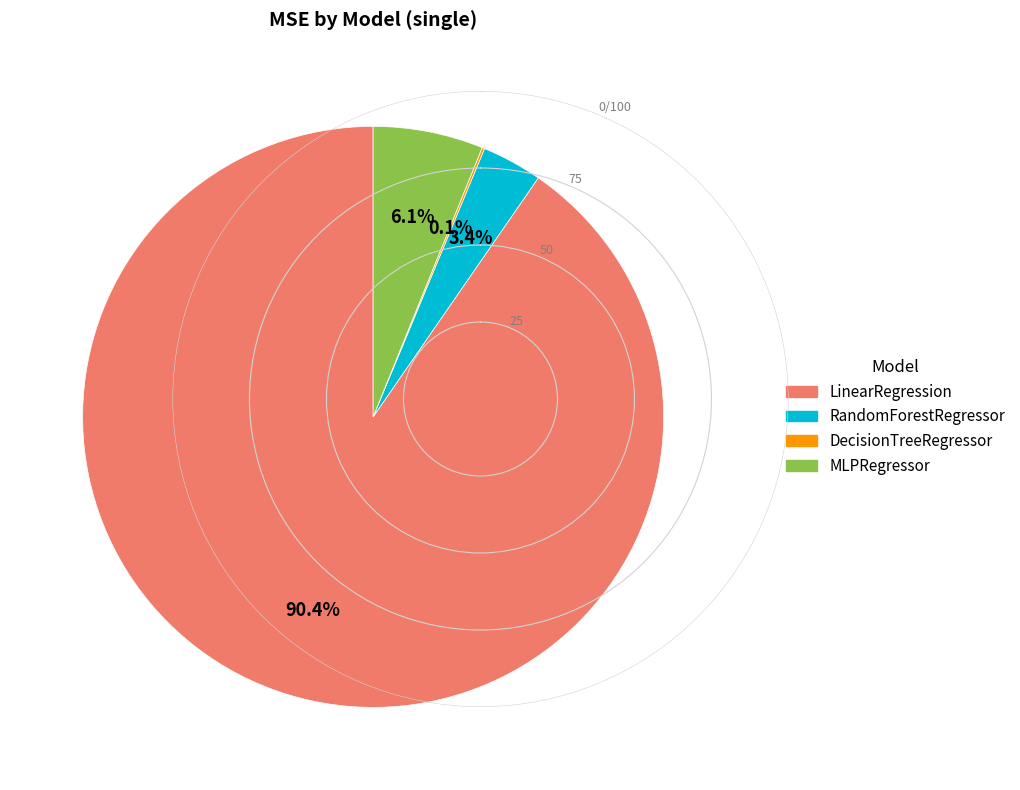

What is the largest slice in the pie chart?

LinearRegression